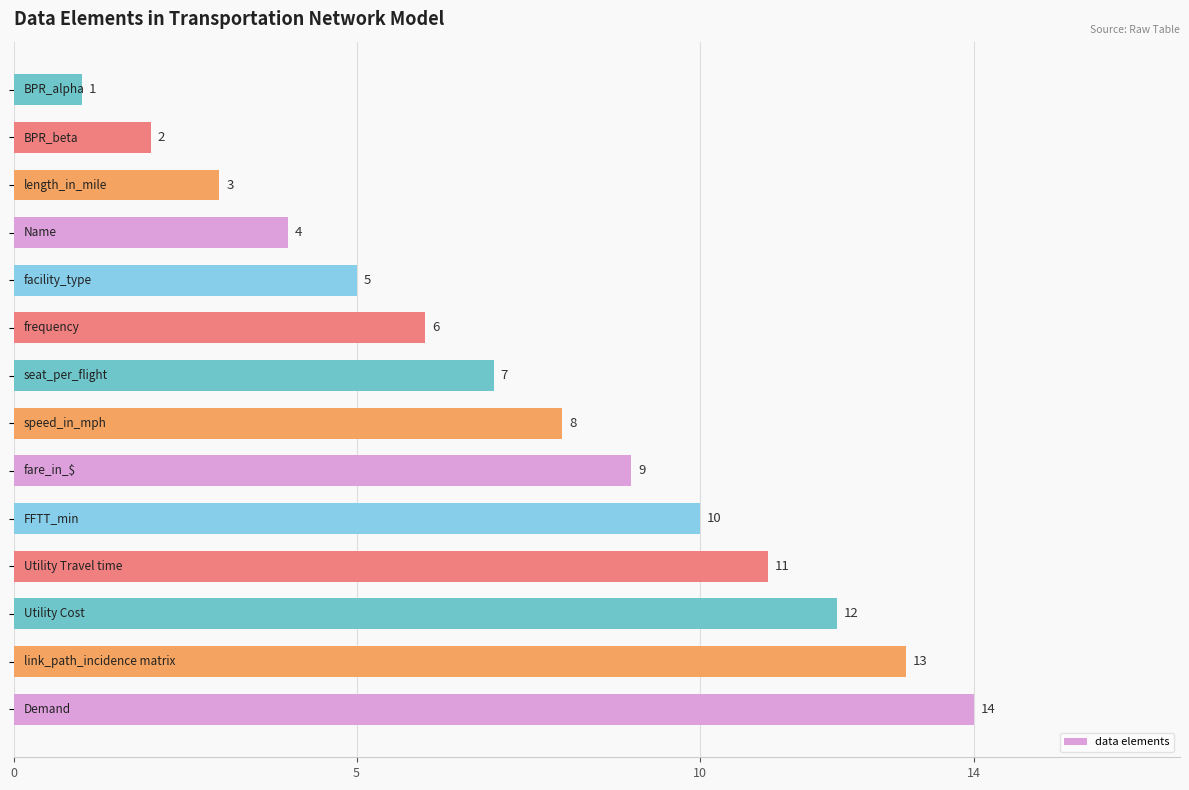

What is the sum of all values?

105